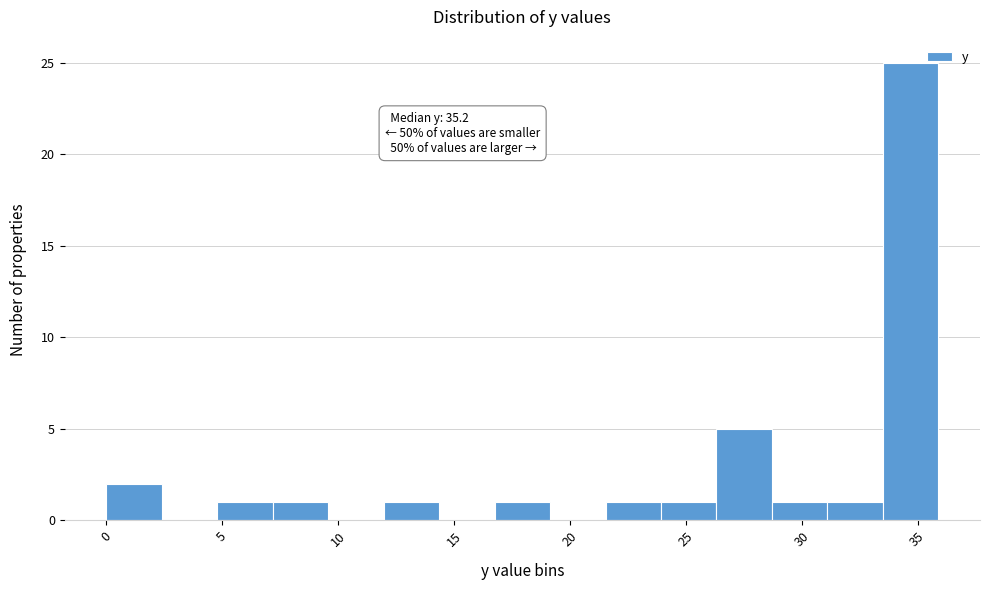

Which range on the x-axis has the tallest bar?

33.5 to 36.0